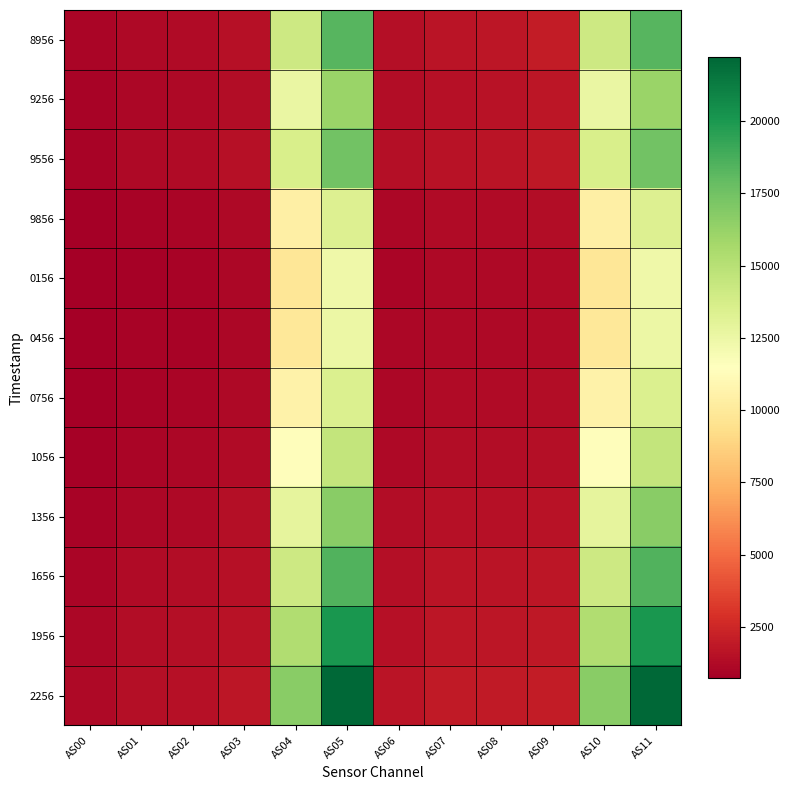

Reading right to left, what are all the values shown in this chart?

8956: AS11=18300	AS10=14139	AS09=1989	AS08=1786	AS07=1692	AS06=1438	AS05=18296	AS04=14140	AS03=1508	AS02=1268	AS01=1172	AS00=996
9256: AS11=16085	AS10=12599	AS09=1771	AS08=1605	AS07=1529	AS06=1320	AS05=16086	AS04=12597	AS03=1380	AS02=1163	AS01=1070	AS00=899
9556: AS11=17447	AS10=13643	AS09=1892	AS08=1716	AS07=1647	AS06=1418	AS05=17456	AS04=13640	AS03=1484	AS02=1250	AS01=1154	AS00=972
9856: AS11=13315	AS10=10410	AS09=1357	AS08=1258	AS07=1240	AS06=1087	AS05=13320	AS04=10409	AS03=1150	AS02=981	AS01=911	AS00=759
0156: AS11=12382	AS10=9812	AS09=1294	AS08=1206	AS07=1188	AS06=1054	AS05=12382	AS04=9816	AS03=1111	AS02=949	AS01=878	AS00=724
0456: AS11=12526	AS10=9943	AS09=1301	AS08=1219	AS07=1208	AS06=1076	AS05=12524	AS04=9948	AS03=1134	AS02=971	AS01=897	AS00=739
0756: AS11=13431	AS10=10575	AS09=1359	AS08=1282	AS07=1276	AS06=1136	AS05=13433	AS04=10574	AS03=1200	AS02=1029	AS01=953	AS00=786
1056: AS11=14532	AS10=11350	AS09=1435	AS08=1356	AS07=1354	AS06=1202	AS05=14532	AS04=11349	AS03=1271	AS02=1092	AS01=1013	AS00=839
1356: AS11=16721	AS10=12863	AS09=1589	AS08=1511	AS07=1511	AS06=1333	AS05=16721	AS04=12853	AS03=1415	AS02=1216	AS01=1131	AS00=942
1656: AS11=18491	AS10=14137	AS09=1738	AS08=1652	AS07=1653	AS06=1452	AS05=18486	AS04=14132	AS03=1540	AS02=1322	AS01=1232	AS00=1029
1956: AS11=20038	AS10=15288	AS09=1864	AS08=1770	AS07=1774	AS06=1552	AS05=20031	AS04=15282	AS03=1645	AS02=1411	AS01=1317	AS00=1105
2256: AS11=22210	AS10=16704	AS09=1992	AS08=1902	AS07=1911	AS06=1661	AS05=22212	AS04=16701	AS03=1770	AS02=1520	AS01=1424	AS00=1200